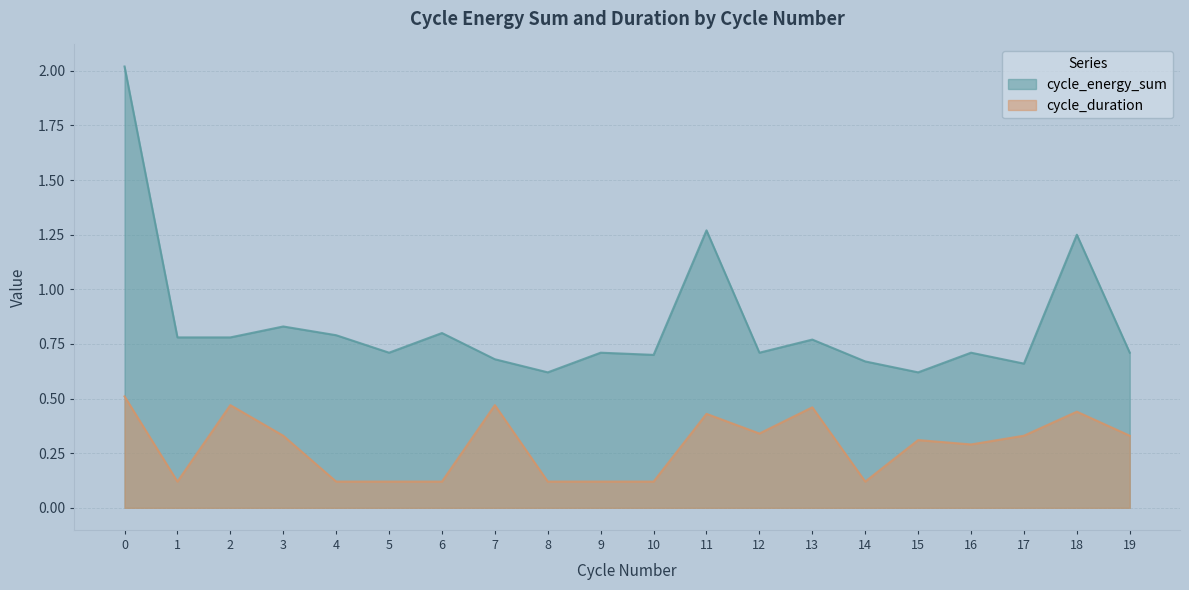

Reading right to left, transcribe all the data shown in this chart.

cycle_energy_sum: 0.7	1.2	0.7	0.7	0.6	0.7	0.8	0.7	1.3	0.7	0.7	0.6	0.7	0.8	0.7	0.8	0.8	0.8	0.8	2.0
cycle_duration: 0.3	0.4	0.3	0.3	0.3	0.1	0.5	0.3	0.4	0.1	0.1	0.1	0.5	0.1	0.1	0.1	0.3	0.5	0.1	0.5